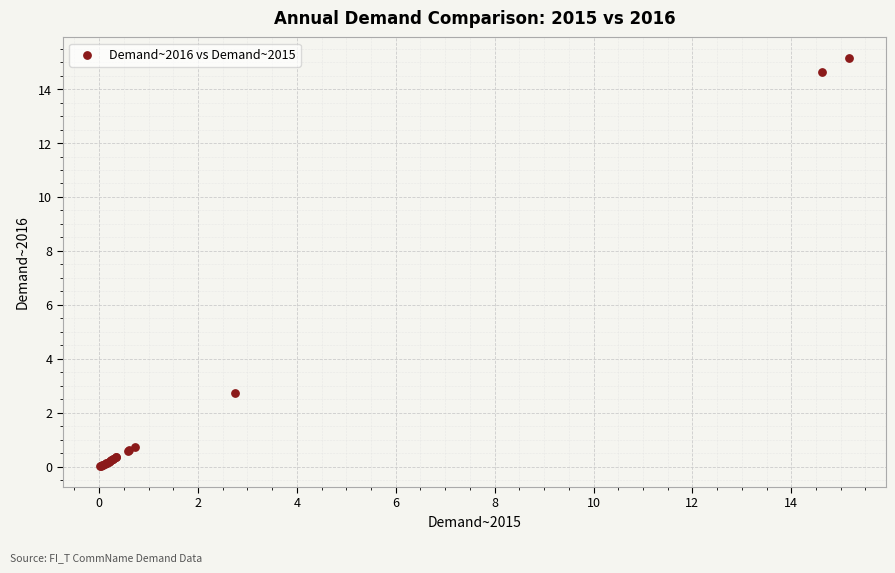

What Y value in the scatter plot is closest to 7?

2.7